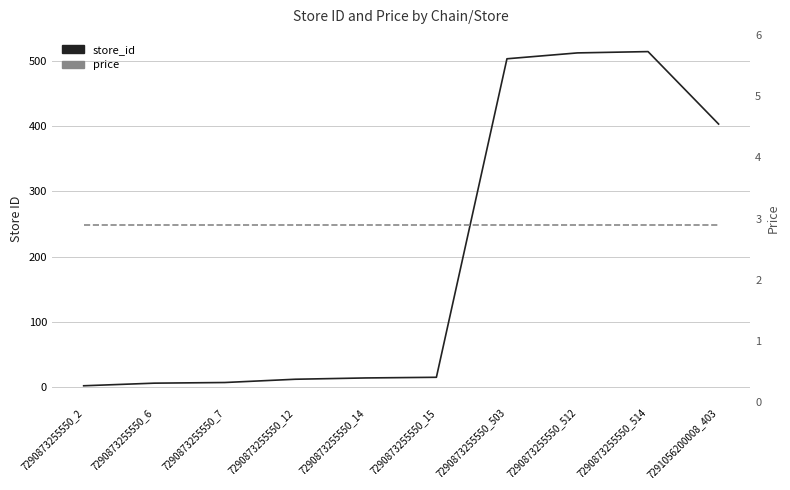

What are all the series names shown in the legend?

store_id, price